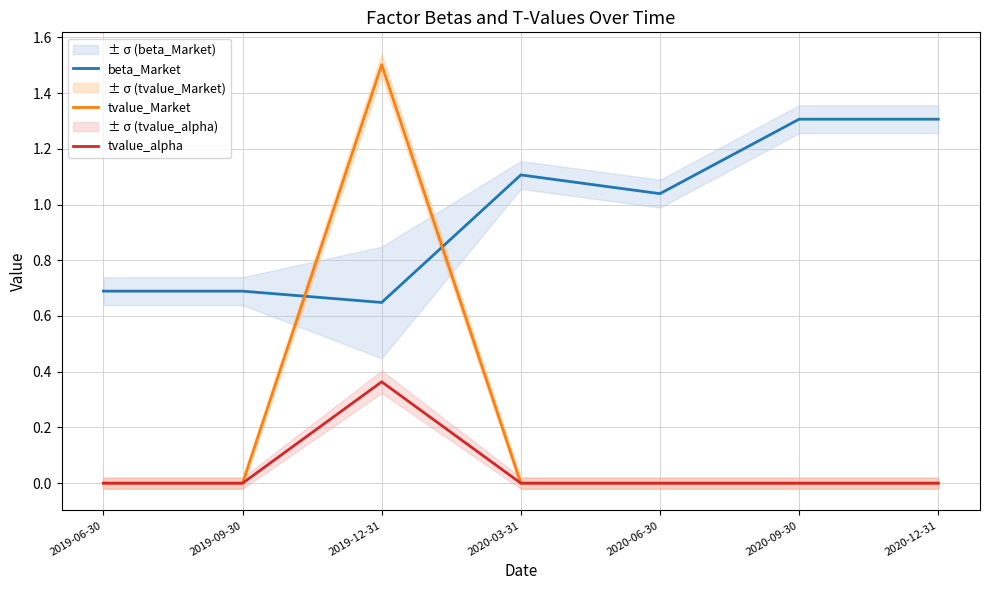

Reading right to left, list all the values displayed in this chart.

beta_Market: 2020-12-31=1.3	2020-09-30=1.3	2020-06-30=1.0	2020-03-31=1.1	2019-12-31=0.6	2019-09-30=0.7	2019-06-30=0.7
tvalue_Market: 2020-12-31=0.0	2020-09-30=0.0	2020-06-30=0.0	2020-03-31=0.0	2019-12-31=1.5	2019-09-30=0.0	2019-06-30=0.0
tvalue_alpha: 2020-12-31=-0.0	2020-09-30=-0.0	2020-06-30=0.0	2020-03-31=0.0	2019-12-31=0.4	2019-09-30=0.0	2019-06-30=0.0